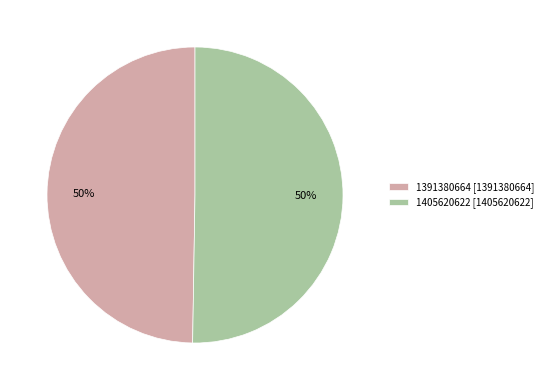

How many slices are in this pie chart?

2